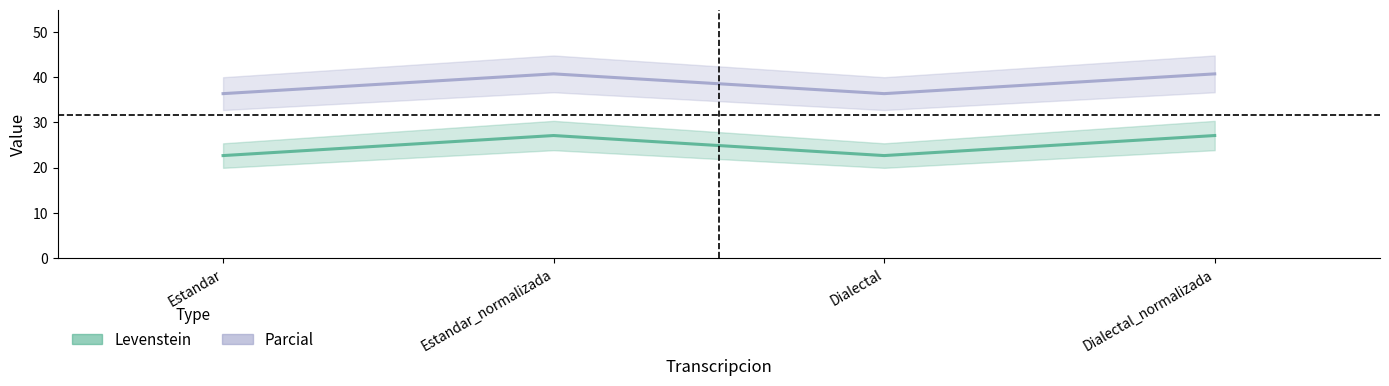

What is the label of the 2nd point from the right?

Dialectal